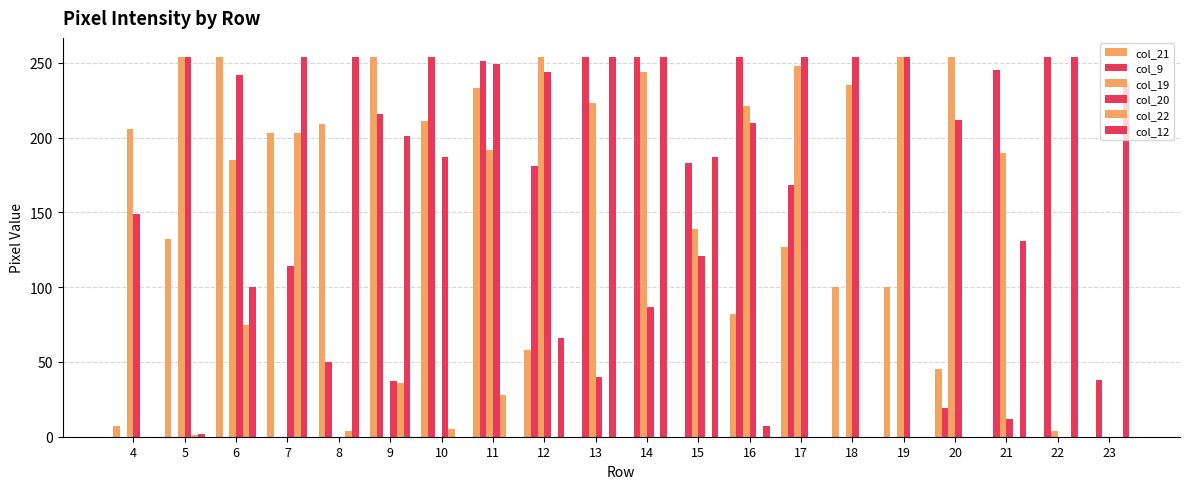

The value of col_22 at 16 is 0. True or false?

True